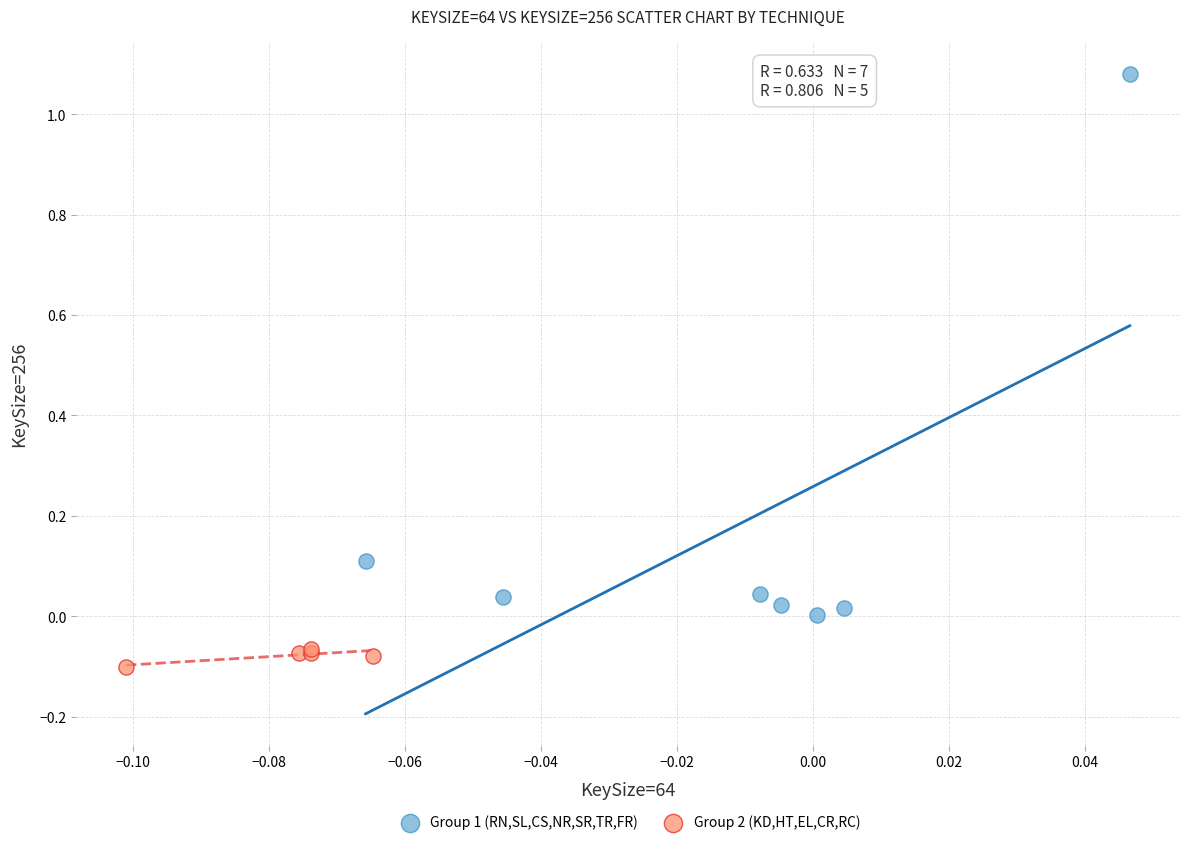

What are all the series names shown in the legend?

Group 1 (RN,SL,CS,NR,SR,TR,FR), Group 2 (KD,HT,EL,CR,RC)